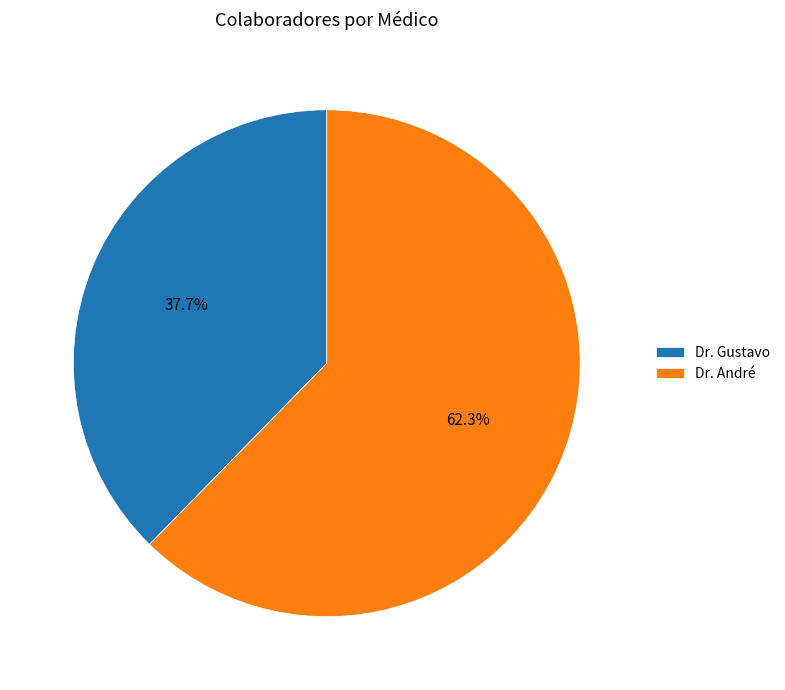

Which has a higher value, Dr. André or Dr. Gustavo?

Dr. André